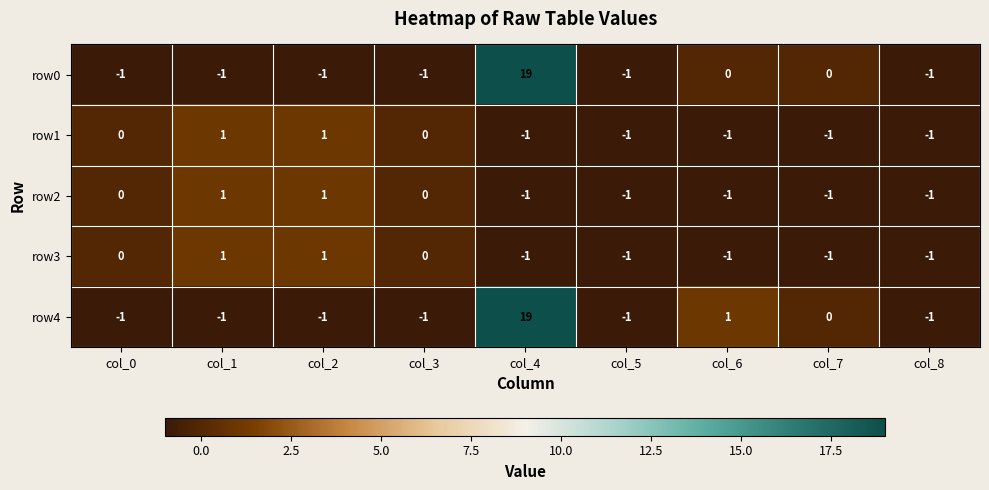

How many series are shown in this chart?

5